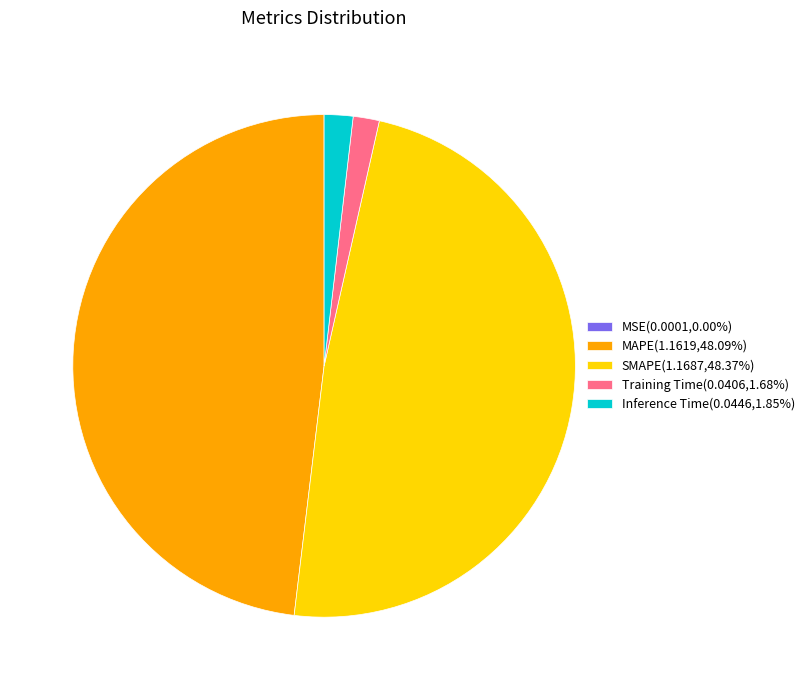

Is there a majority slice in this chart?

No